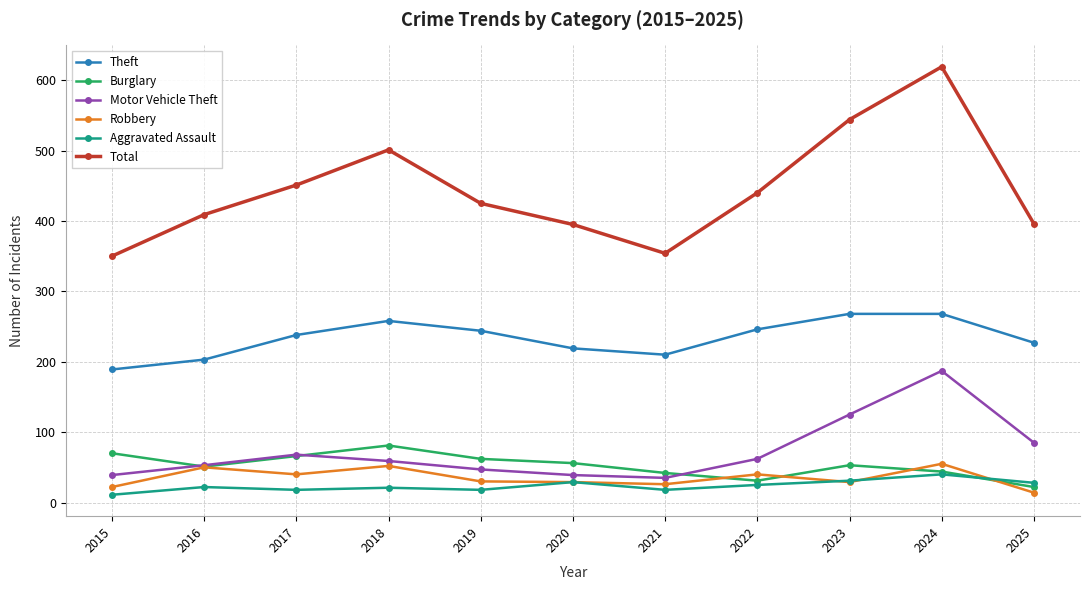

True or false: Total has more than 0 interior local peaks.

True